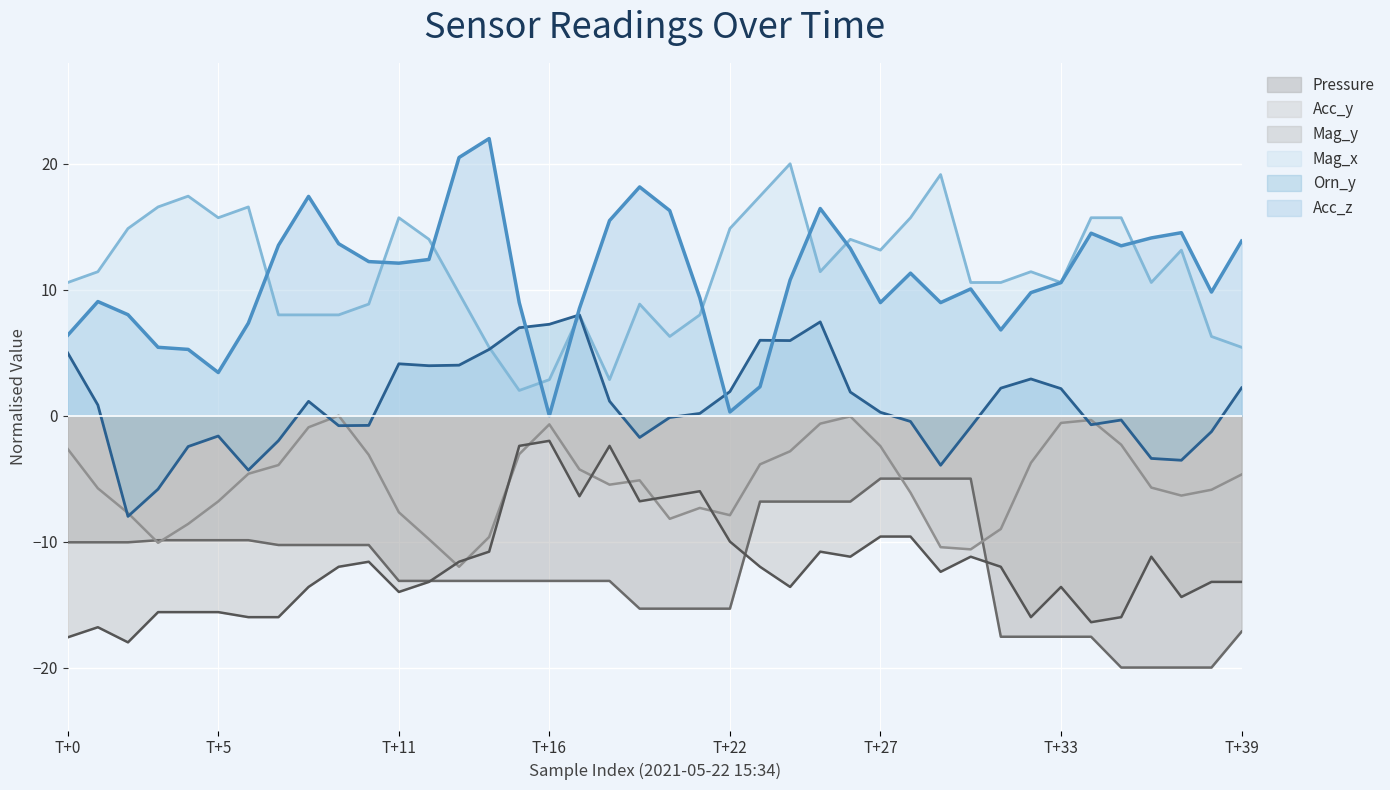

Does the chart display data point markers on the line(s)?

No